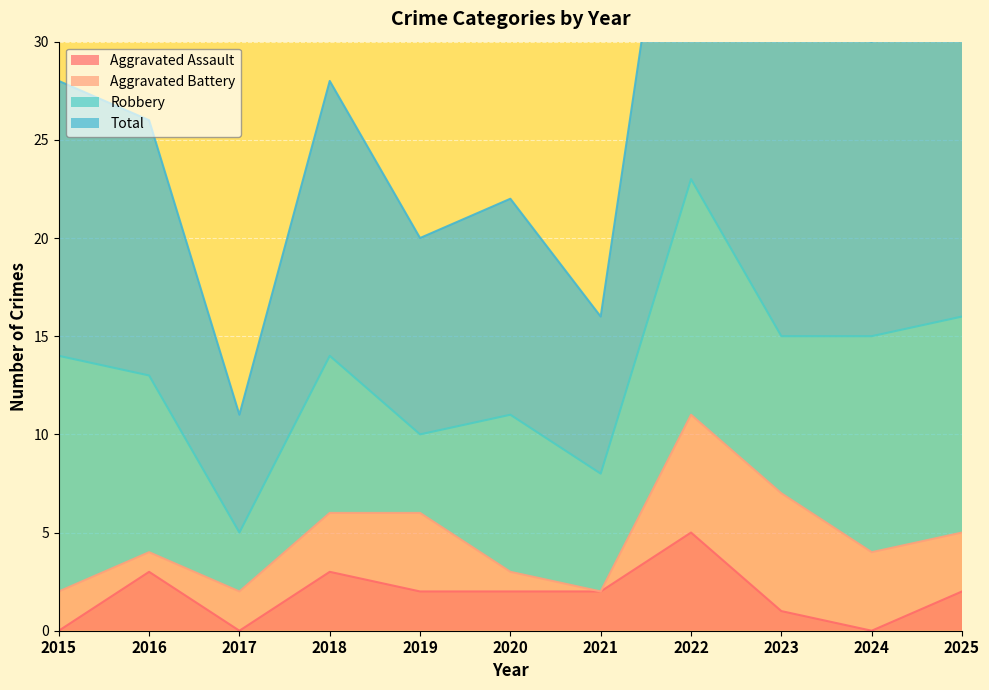

The value of Total at 2022 is 47. True or false?

True